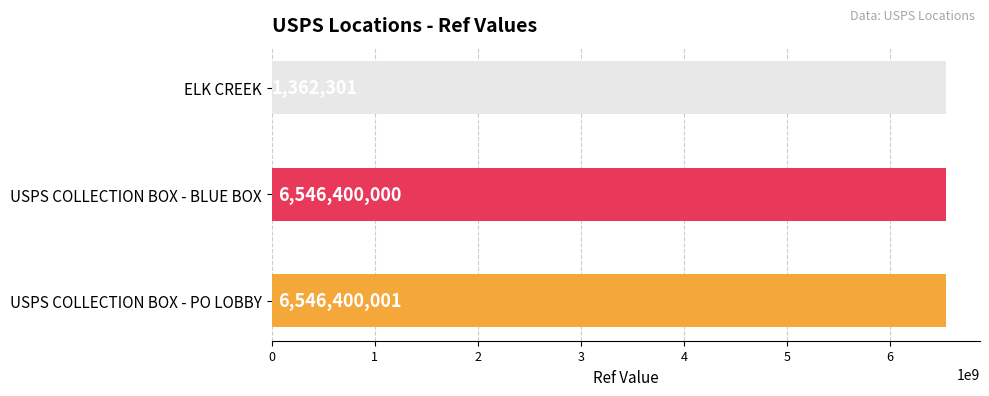

Approximately how many times larger is the value at USPS COLLECTION BOX - BLUE BOX compared to USPS COLLECTION BOX - PO LOBBY?

1.0